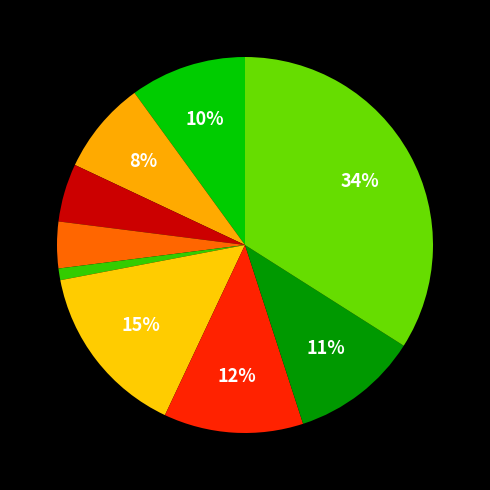

How many segments does this pie chart have?

9